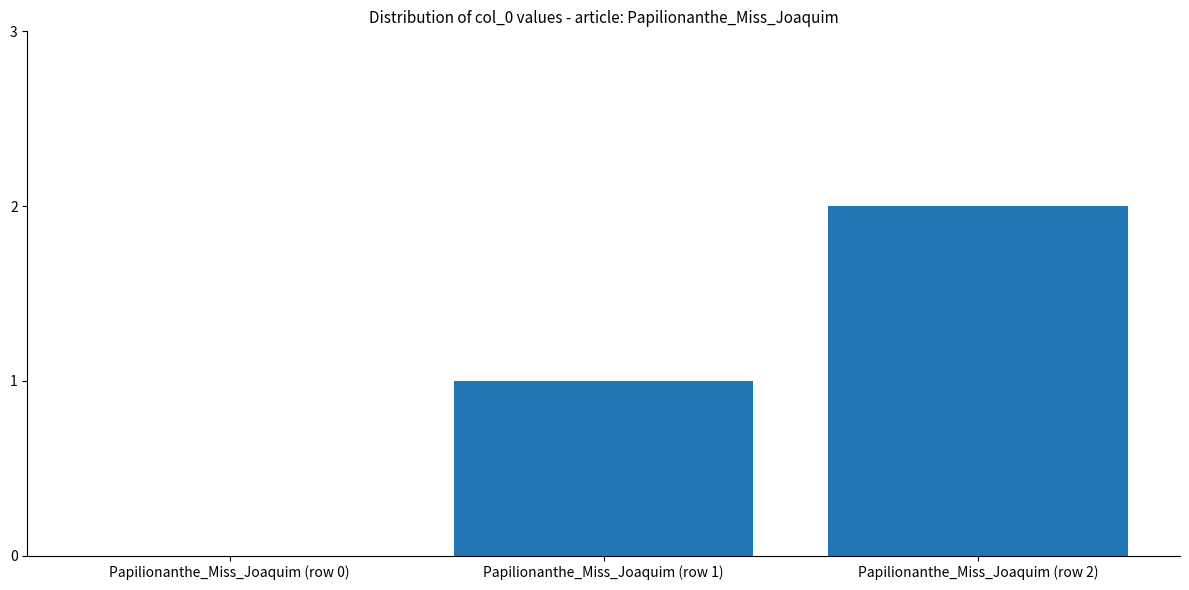

True or false: the data shows 0 at Papilionanthe_Miss_Joaquim (row 1).

False